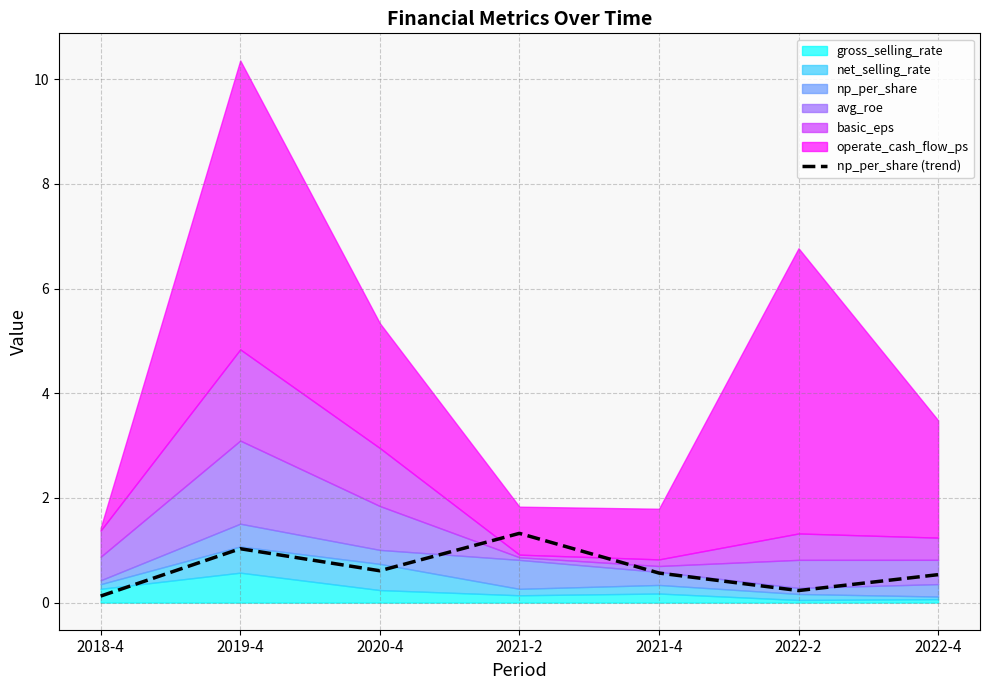

How many interior local valleys (lower than both neighbors) does the data have?

2